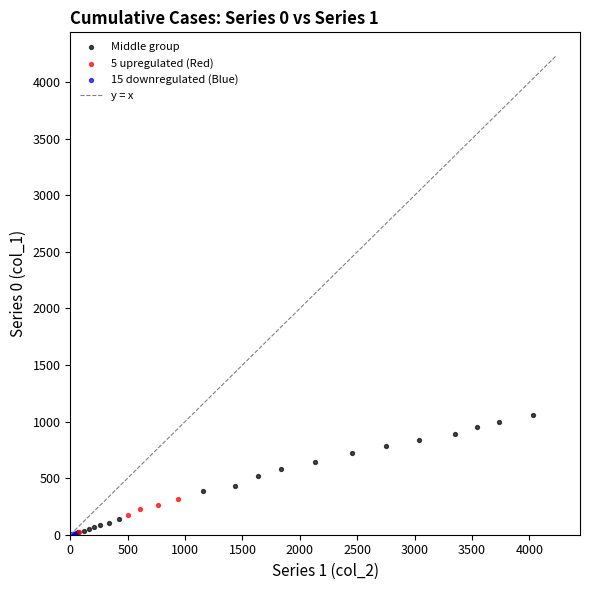

Which series contains the highest Y value?

Middle group